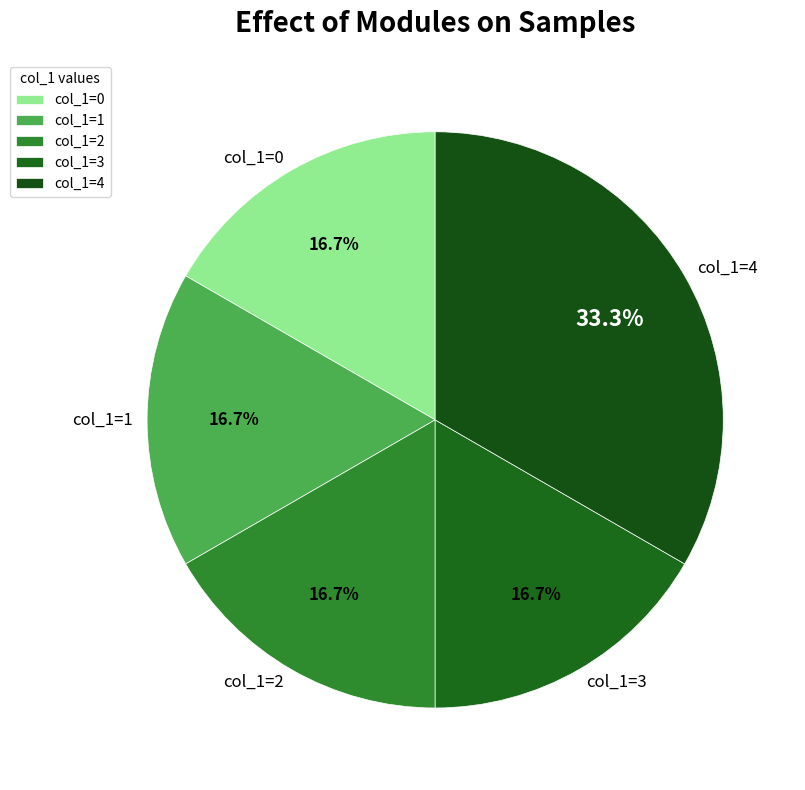

What is the total percentage of col_1=1 and col_1=4?

50.0%